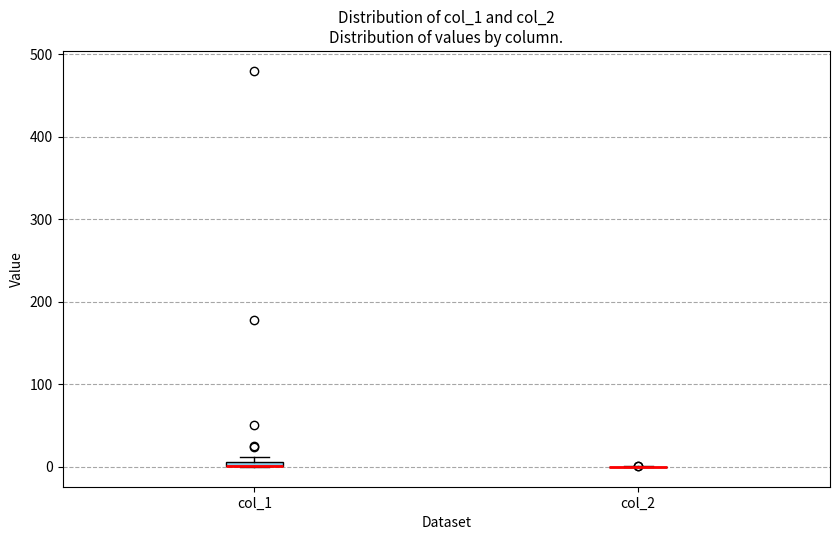

Where is the lower edge of the box for col_1 on the y-axis? The values are not printed on the chart, so give them approximately, as read against the axis.

0